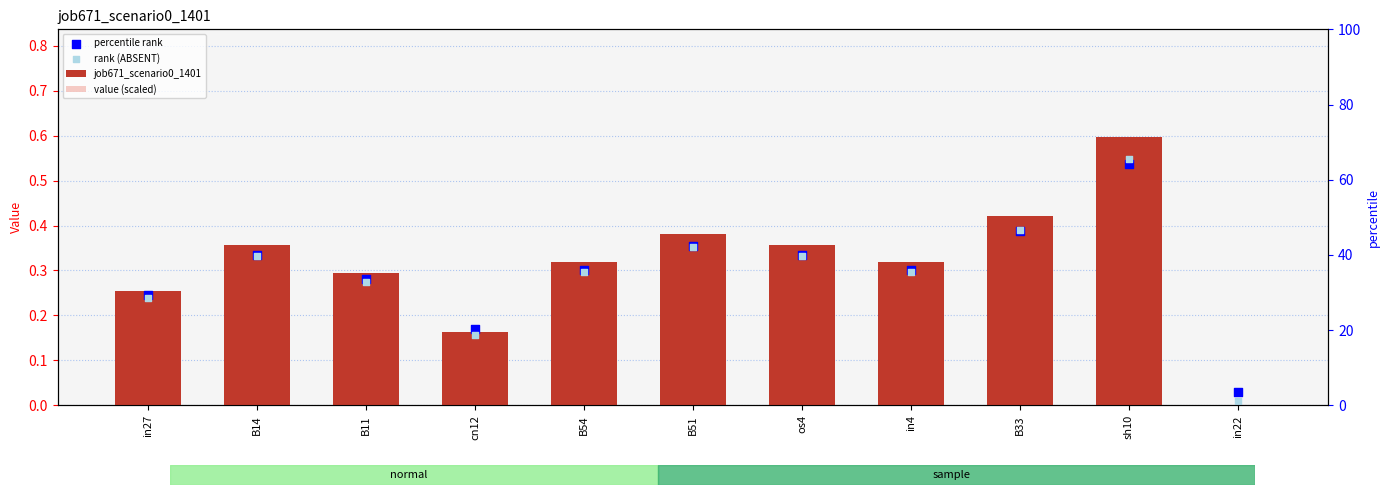

What is the total value across all series at B14?

1.3